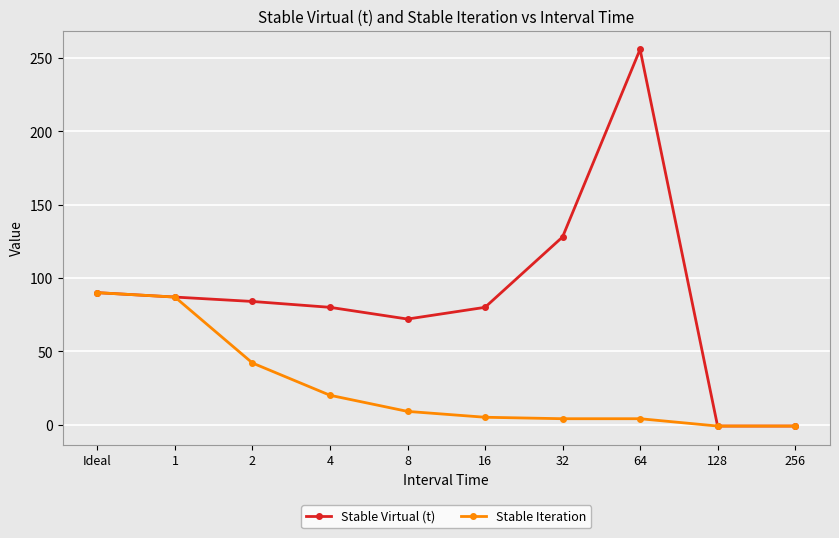

What is the sum of the Stable Virtual (t) values at 4 and Ideal?

170